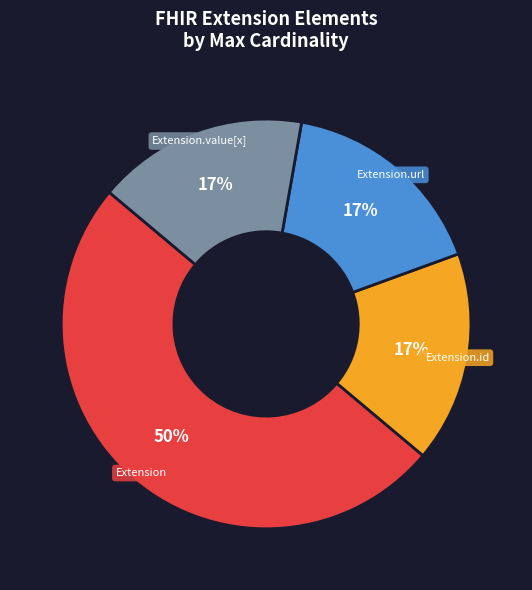

To the nearest percent, what is the average slice percentage?

25%